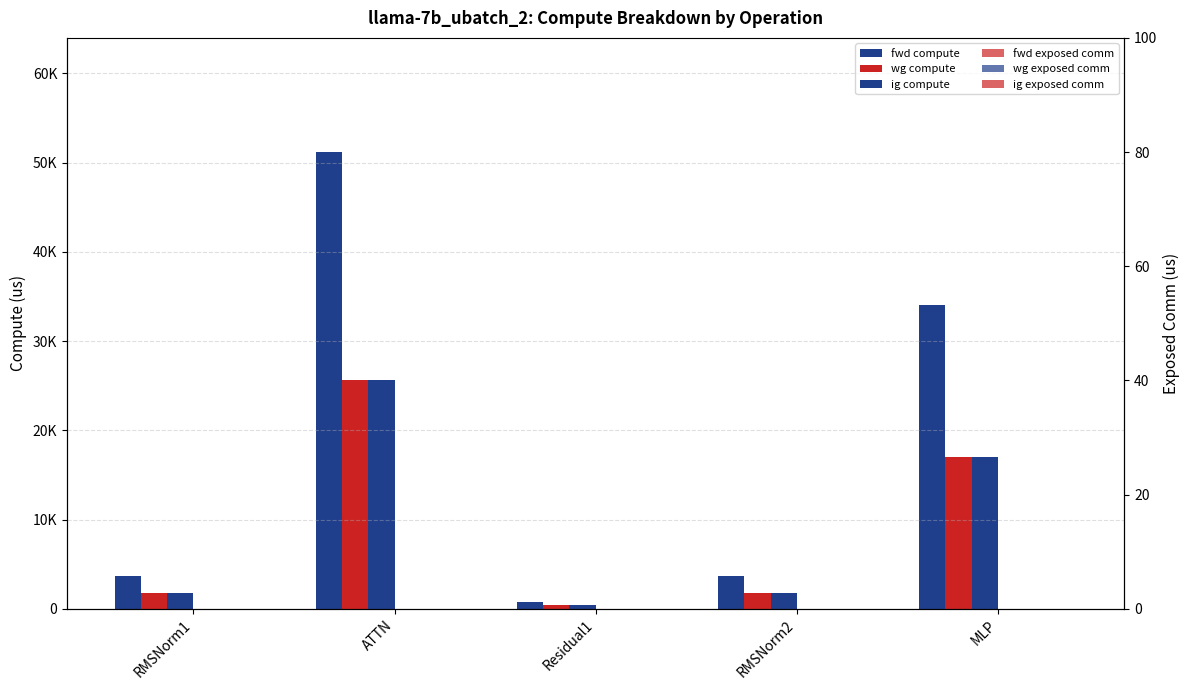

Which series has the largest range (max minus min)?

fwd compute